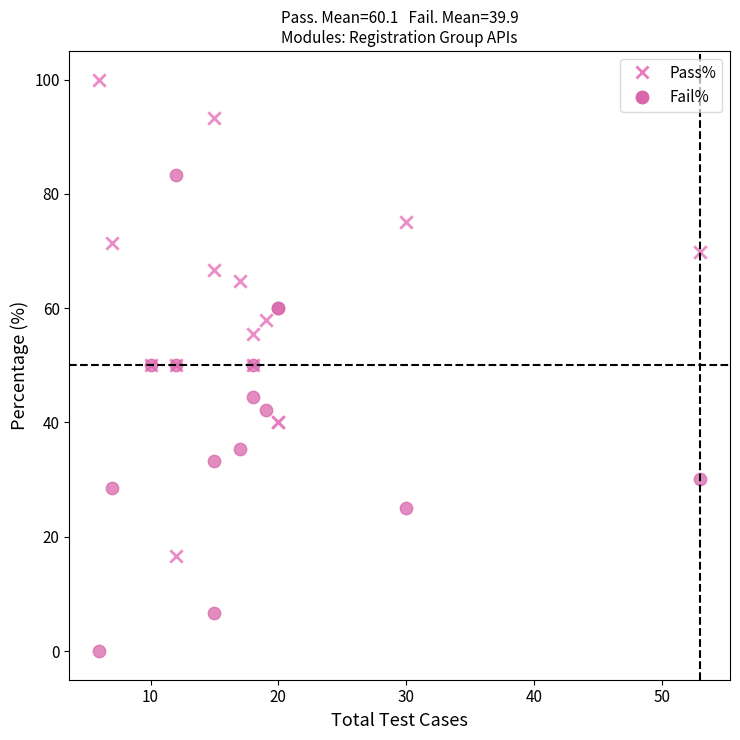

Which series reaches the maximum Y coordinate?

Pass%